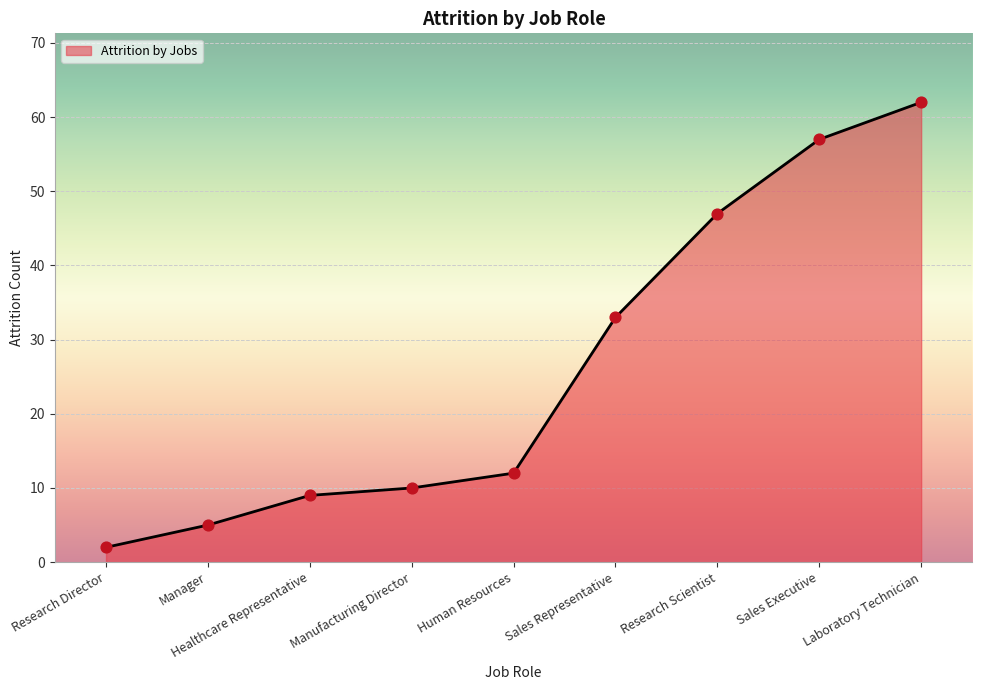

What is the change in value from Research Director to Manufacturing Director?

+8